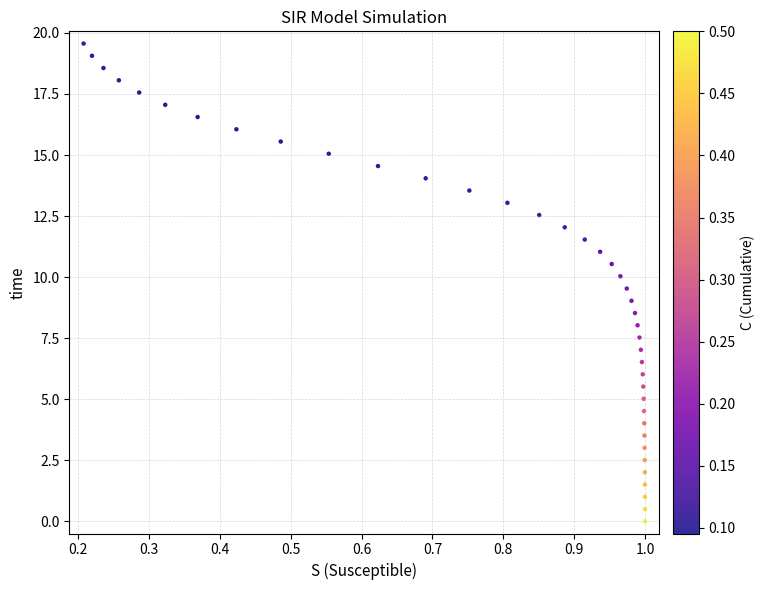

What is the range of X values (max minus min)?

0.8